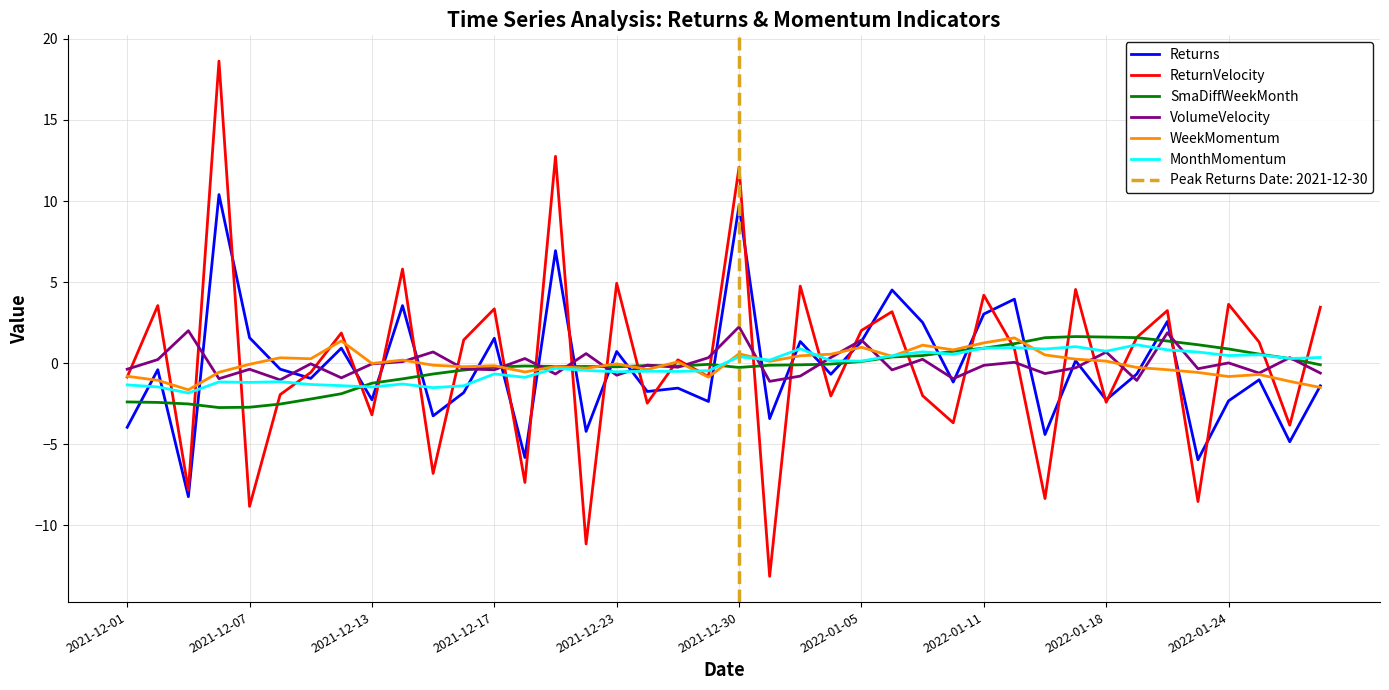

What is the highest value of the MonthMomentum series?

1.1